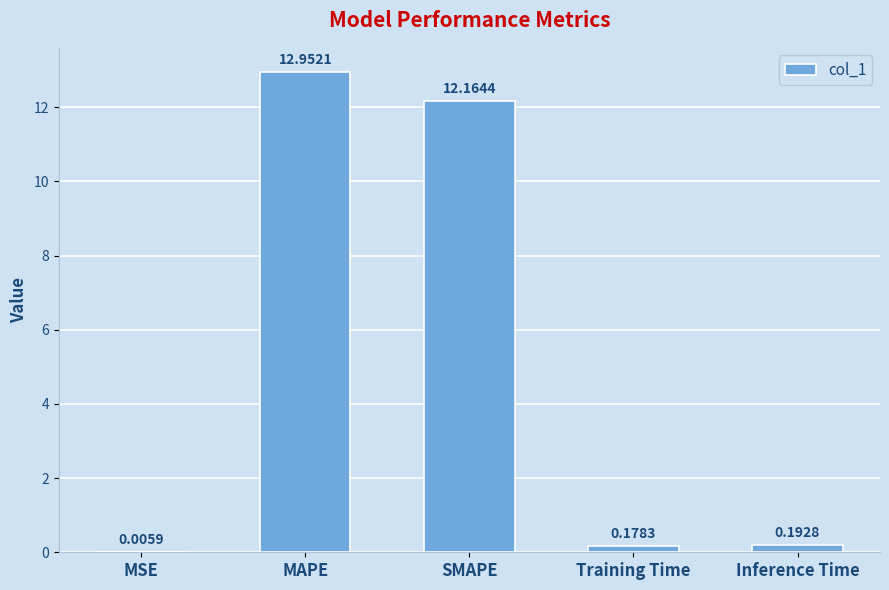

Does the chart contain stacked bars?

No